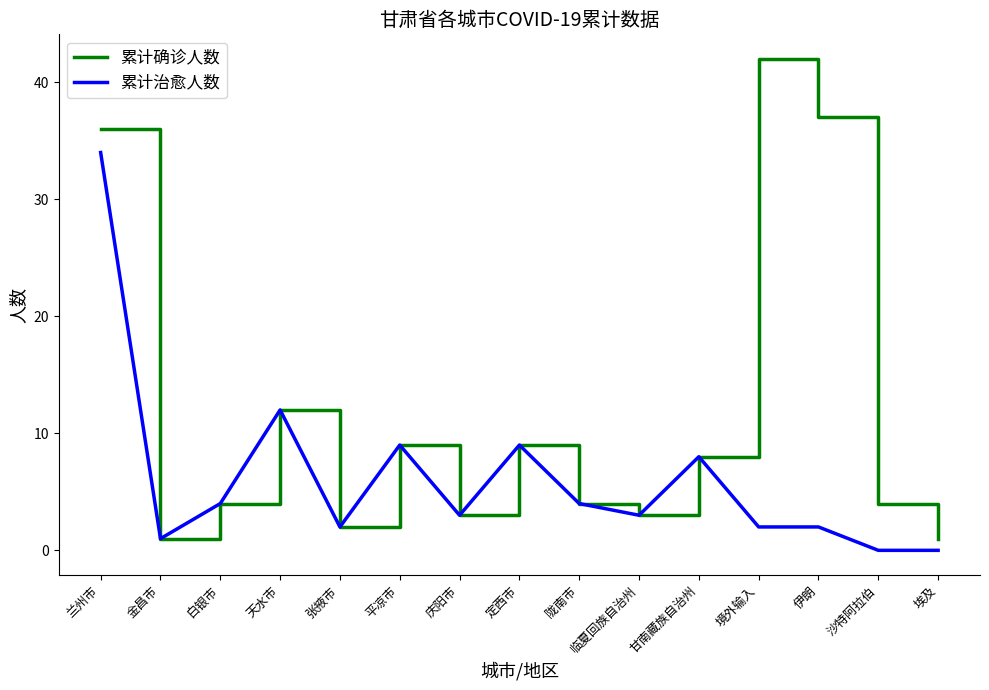

Which label corresponds to the largest value in the chart?

境外输入